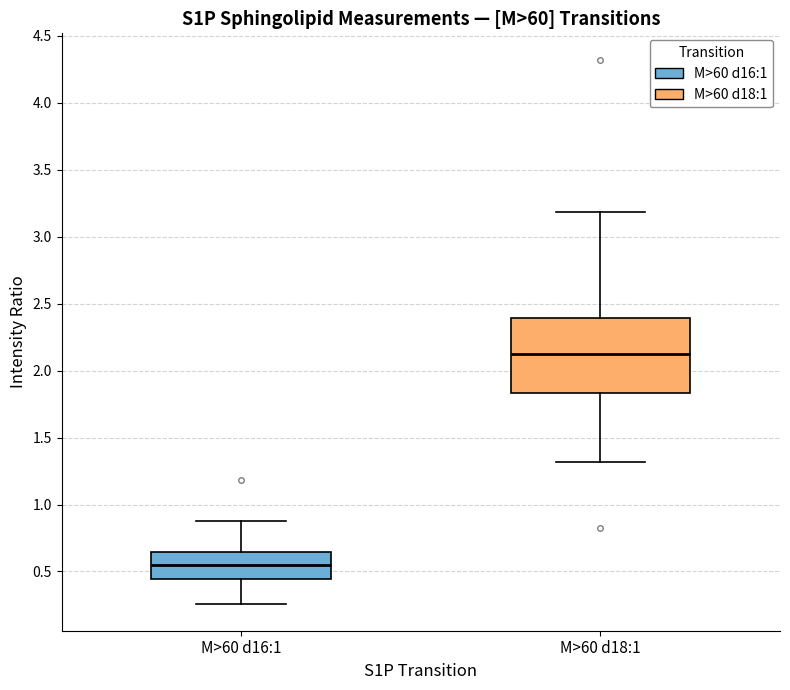

Which box has the highest median line?

M>60 d18:1